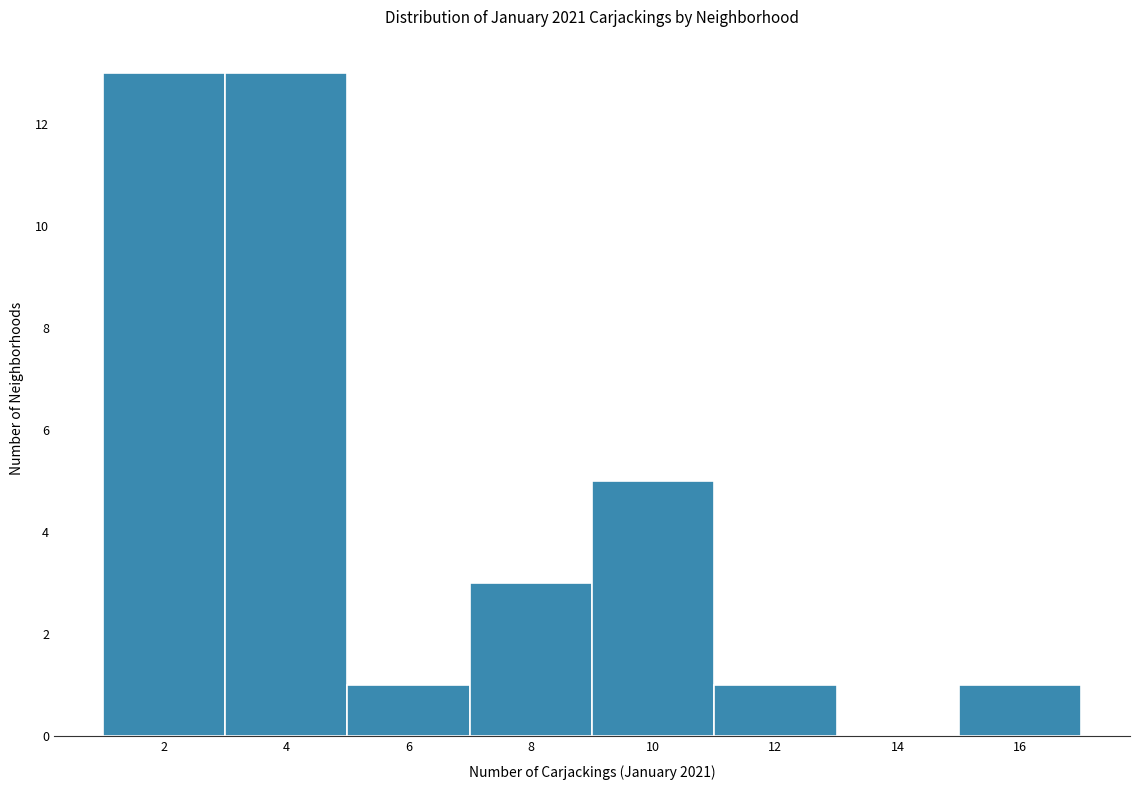

Reading left to right, list every bar in this chart as the range it spans on the x-axis followed by its height. The values are not printed on the chart, so give them approximately, as read against the axis.

1 to 3: 13
3 to 5: 13
5 to 7: 1
7 to 9: 3
9 to 11: 5
11 to 13: 1
13 to 15: 0
15 to 17: 1